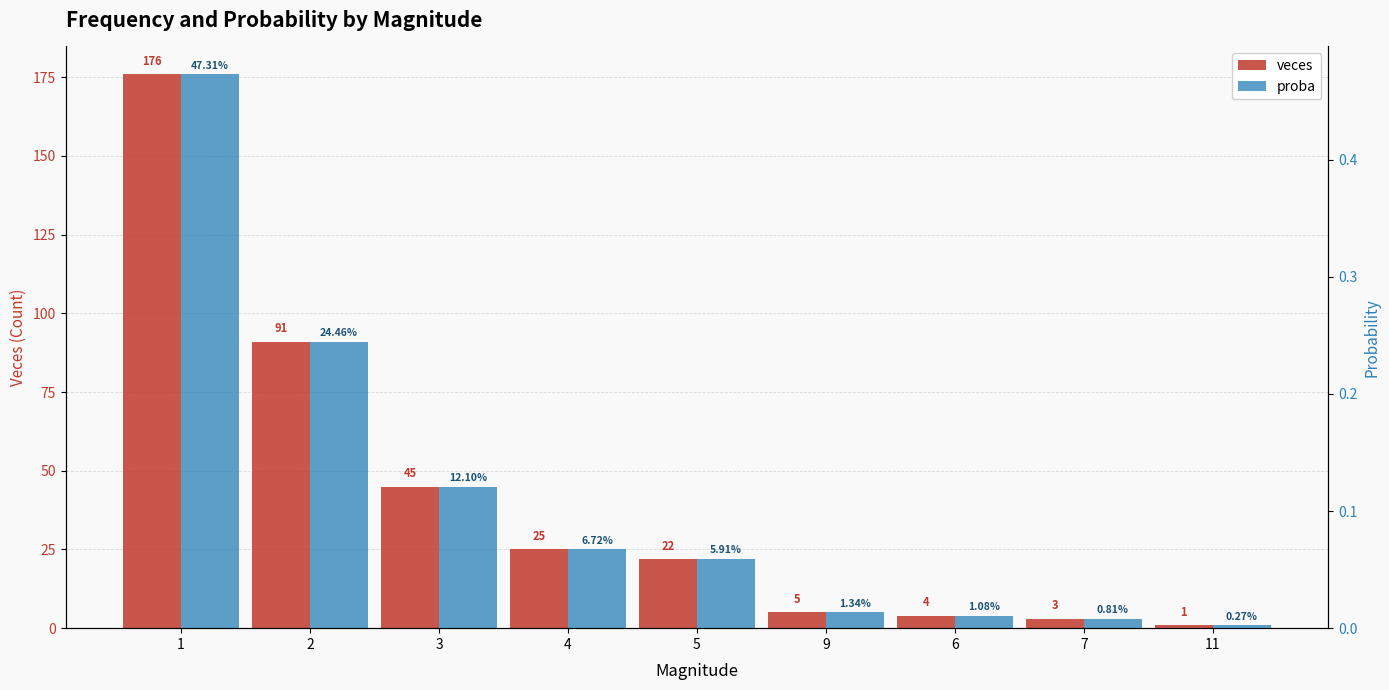

The proba series shows 0.0 at 9. True or false?

False